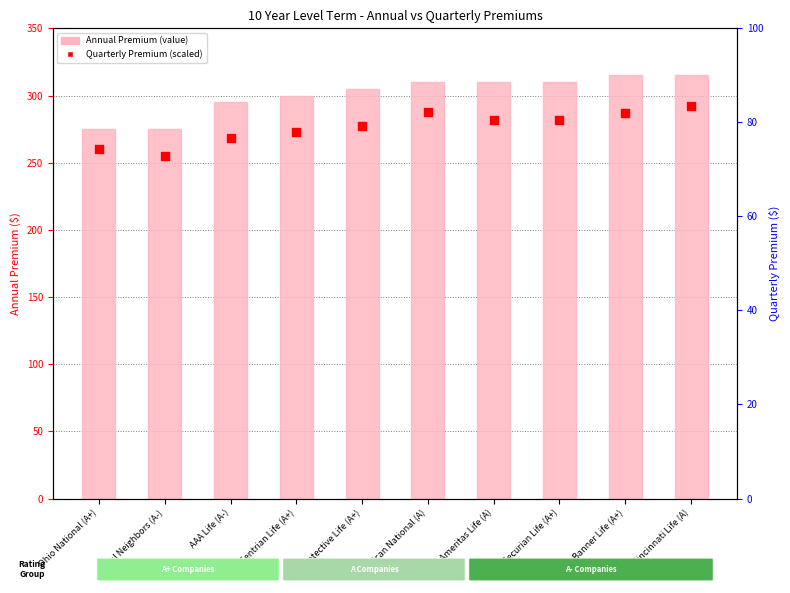

Which series has the widest spread of Y values?

Annual Premium (value)